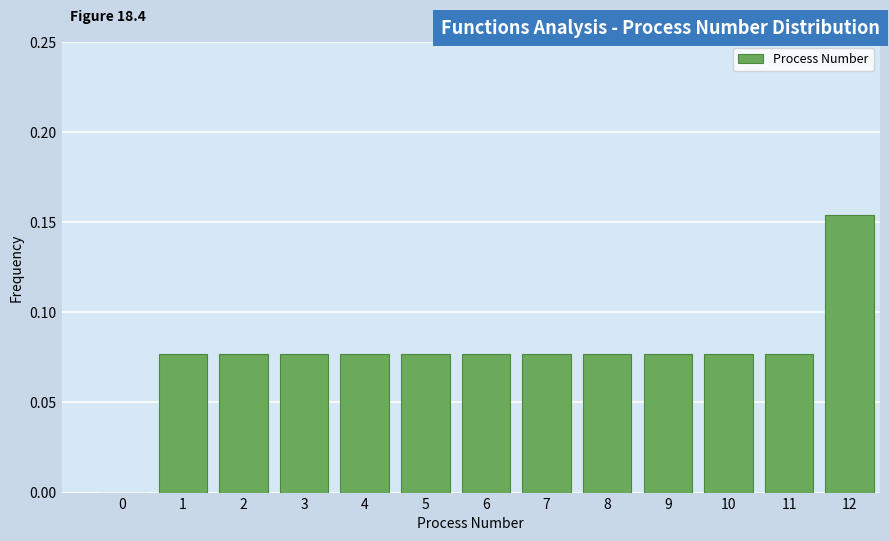

What is the change in value from 0 to 4?

+0.1